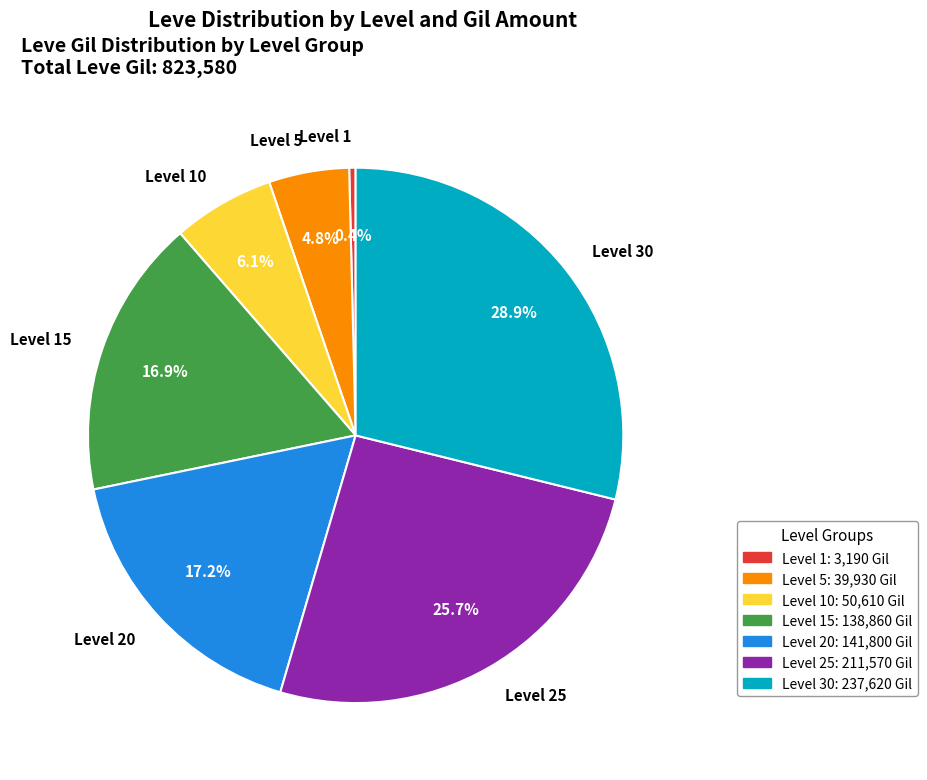

Does any single category account for the majority?

No